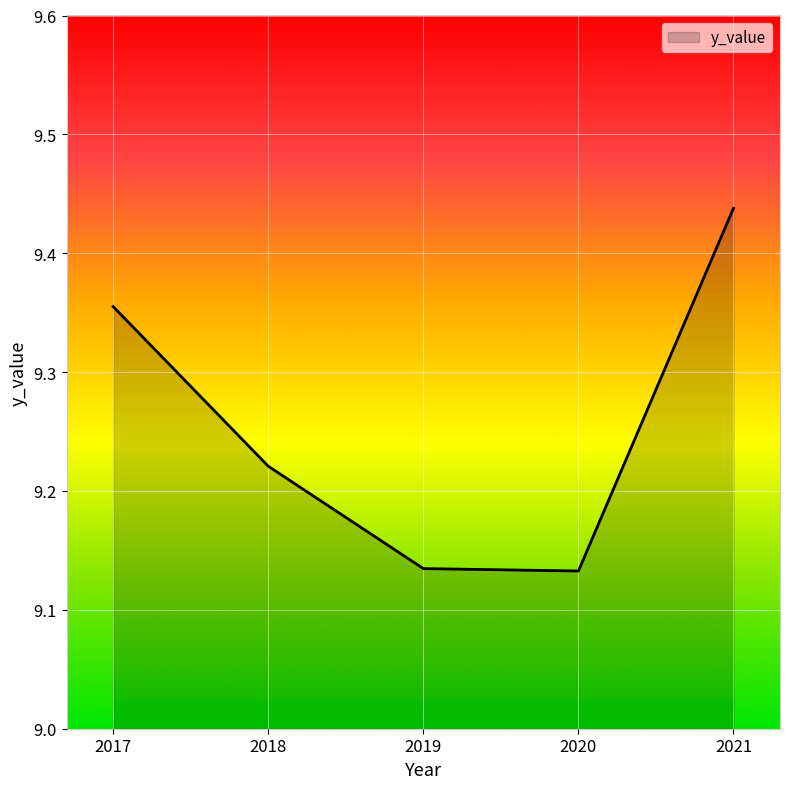

Which category has the highest value across all series?

2021